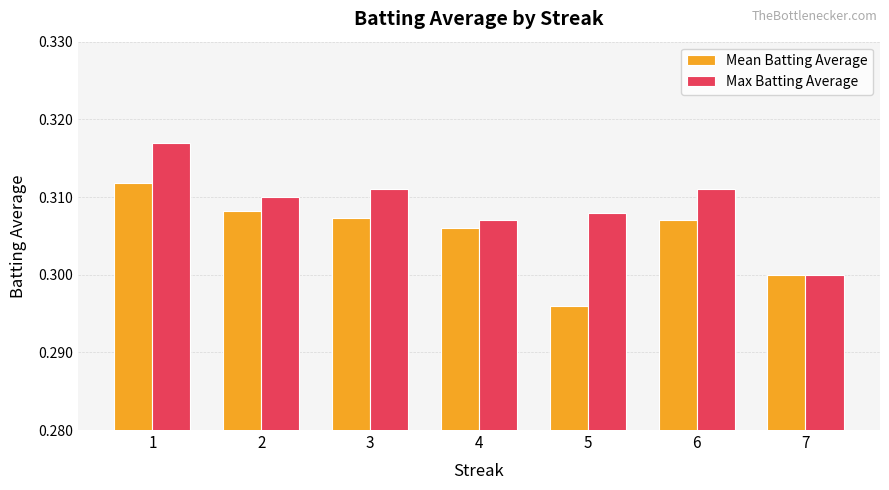

Does the chart contain any negative values?

No